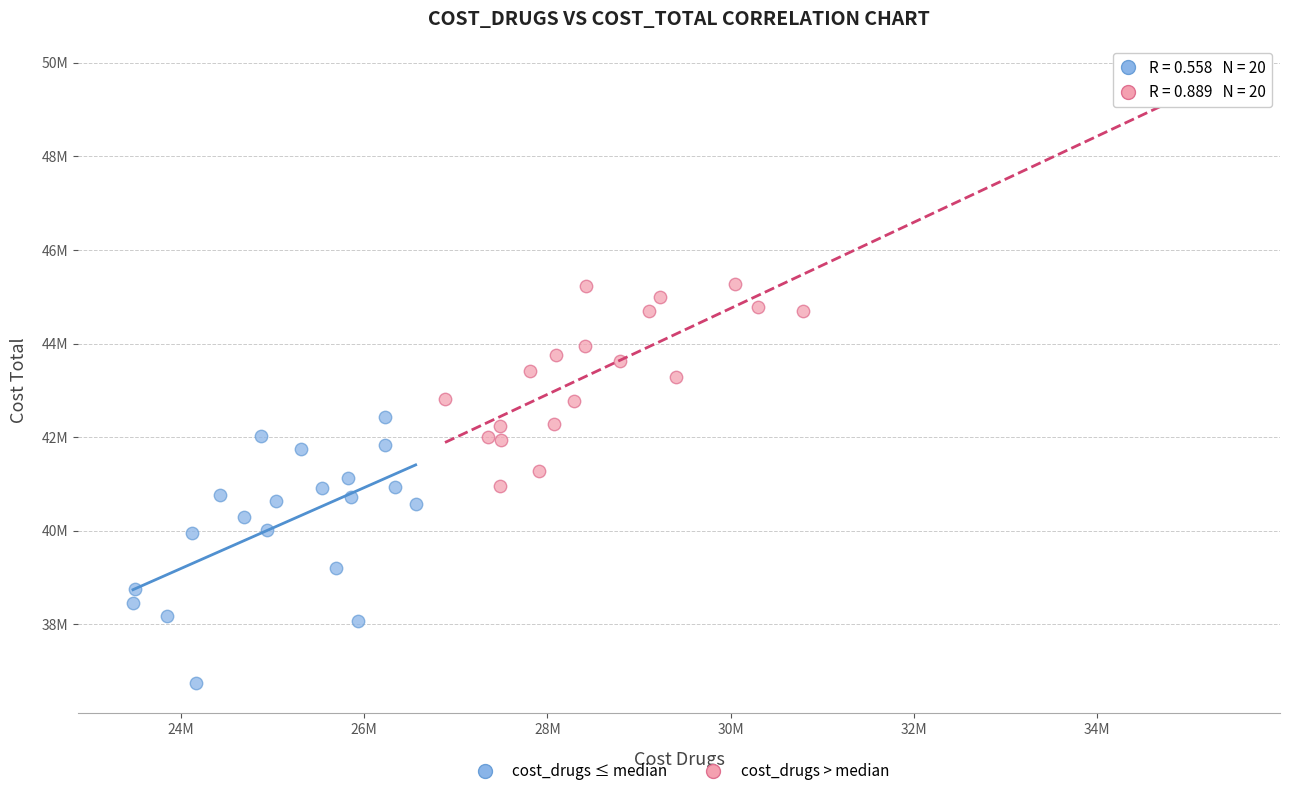

Which series contains the highest Y value?

cost_drugs > median